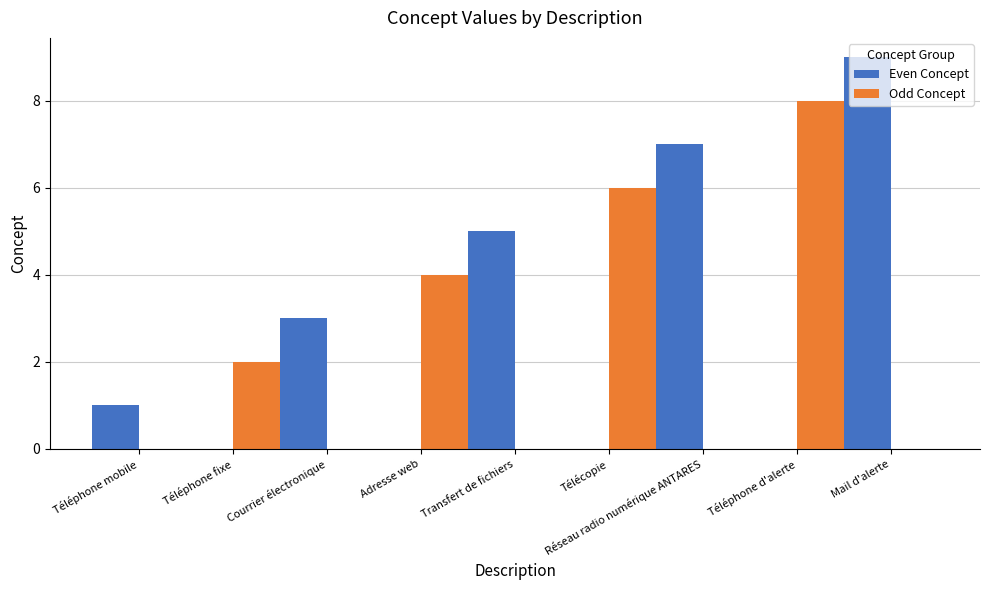

At which category does the chart reach its peak across all series?

Mail d'alerte